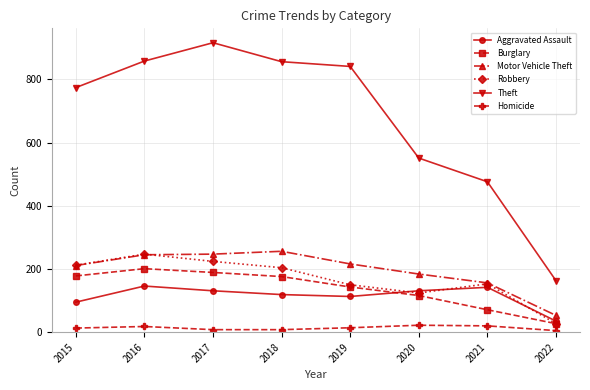

Which series has the largest range (max minus min)?

Theft